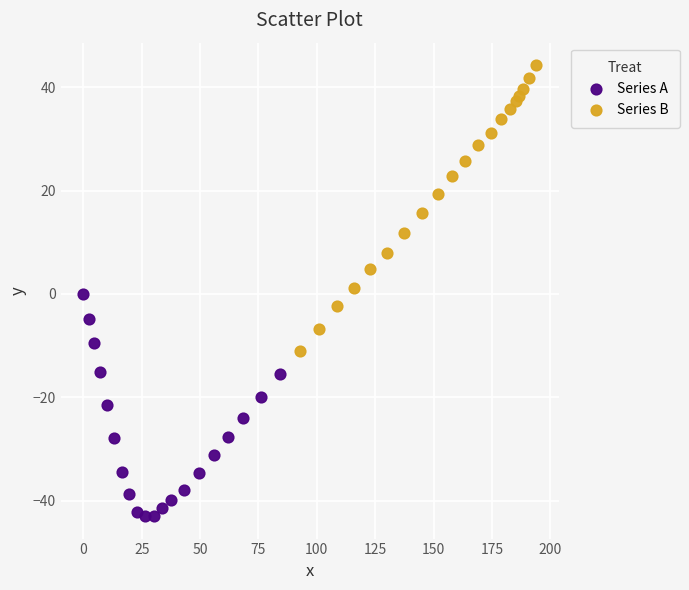

Which series reaches the minimum Y coordinate?

Series A